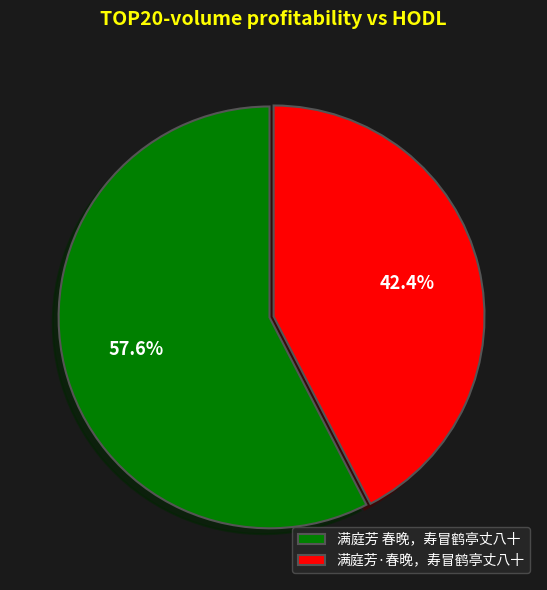

Count the number of slices in the pie.

2